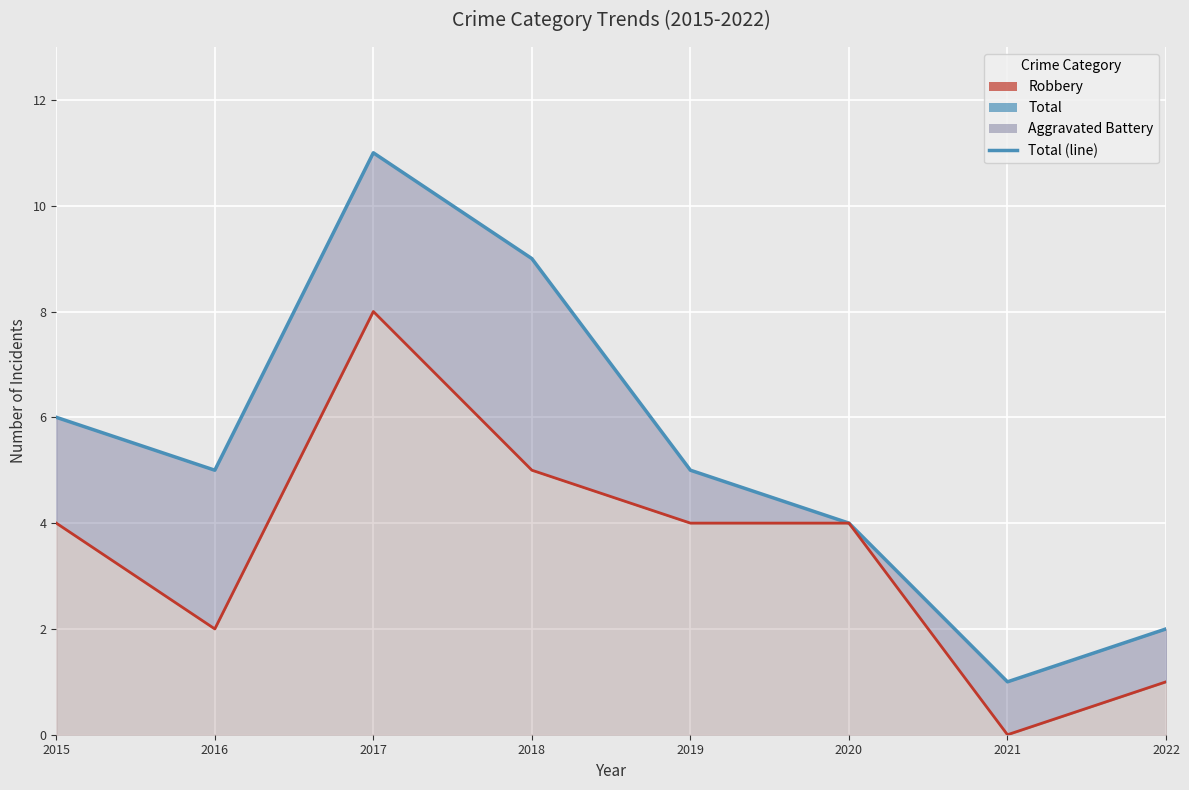

What is the difference between the Total values at 2020 and 2015?

2